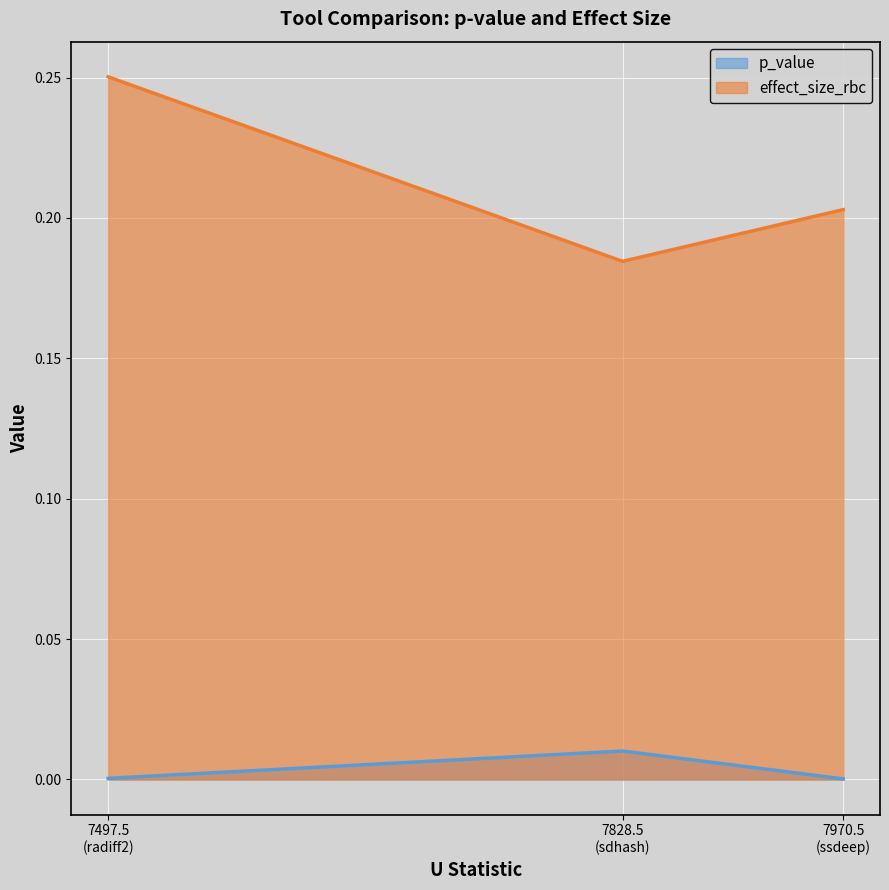

Rank the series by their average value, from lowest to highest.

p_value, effect_size_rbc